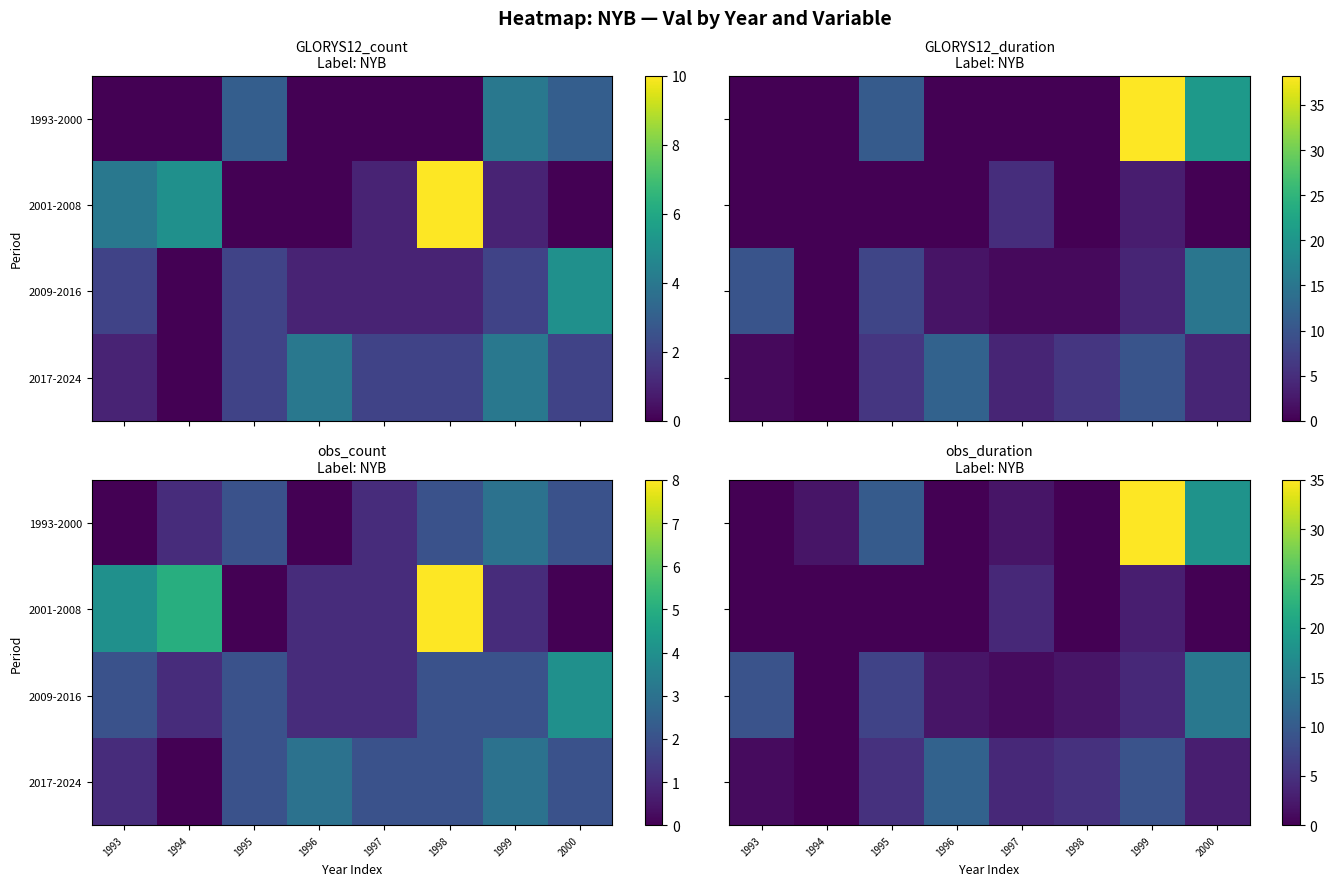

How many values in the 2017-2024 series exceed 5?

2